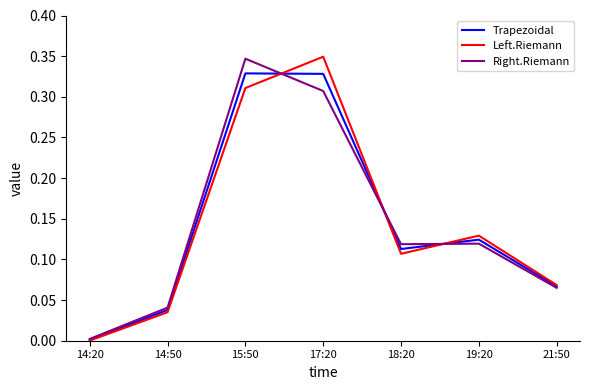

The value of Right.Riemann at 14:20 is 0.0. True or false?

True